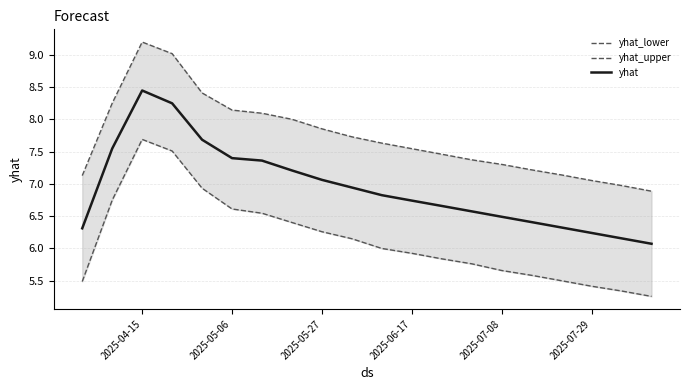

What is the difference between the second highest and minimum values in the yhat series?

2.2